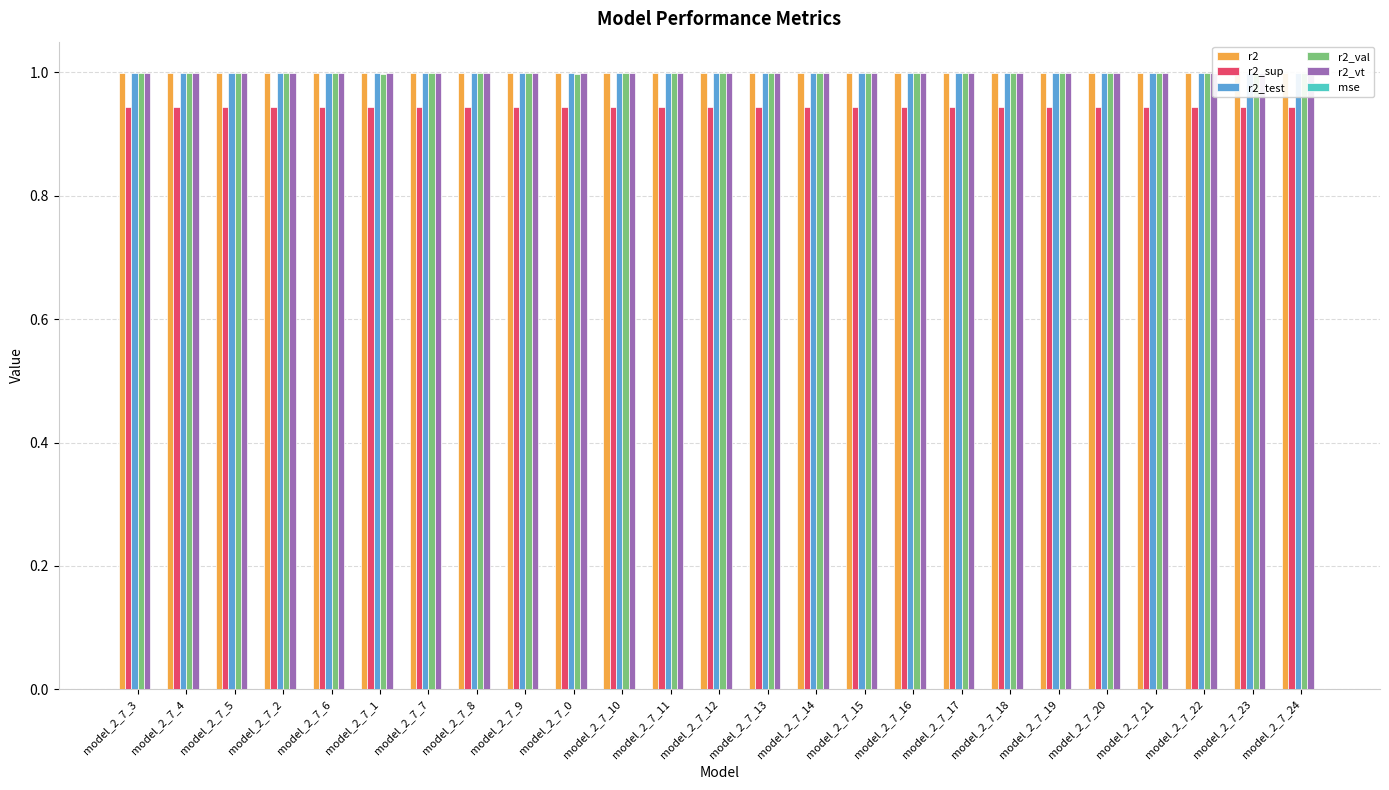

Reading right to left, what are all the values shown in this chart?

r2: 1.0	1.0	1.0	1.0	1.0	1.0	1.0	1.0	1.0	1.0	1.0	1.0	1.0	1.0	1.0	1.0	1.0	1.0	1.0	1.0	1.0	1.0	1.0	1.0	1.0
r2_sup: 0.9	0.9	0.9	0.9	0.9	0.9	0.9	0.9	0.9	0.9	0.9	0.9	0.9	0.9	0.9	0.9	0.9	0.9	0.9	0.9	0.9	0.9	0.9	0.9	0.9
r2_test: 1.0	1.0	1.0	1.0	1.0	1.0	1.0	1.0	1.0	1.0	1.0	1.0	1.0	1.0	1.0	1.0	1.0	1.0	1.0	1.0	1.0	1.0	1.0	1.0	1.0
r2_val: 1.0	1.0	1.0	1.0	1.0	1.0	1.0	1.0	1.0	1.0	1.0	1.0	1.0	1.0	1.0	1.0	1.0	1.0	1.0	1.0	1.0	1.0	1.0	1.0	1.0
r2_vt: 1.0	1.0	1.0	1.0	1.0	1.0	1.0	1.0	1.0	1.0	1.0	1.0	1.0	1.0	1.0	1.0	1.0	1.0	1.0	1.0	1.0	1.0	1.0	1.0	1.0
mse: 0.0	0.0	0.0	0.0	0.0	0.0	0.0	0.0	0.0	0.0	0.0	0.0	0.0	0.0	0.0	0.0	0.0	0.0	0.0	0.0	0.0	0.0	0.0	0.0	0.0